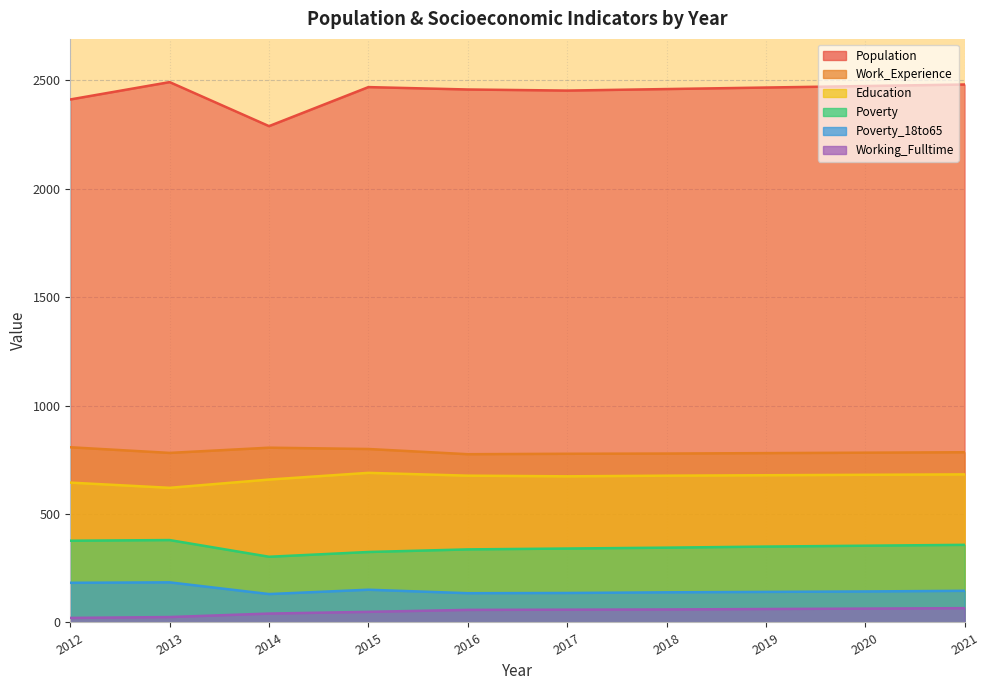

In Population, how many points are higher than both neighbors (excluding endpoints)?

2